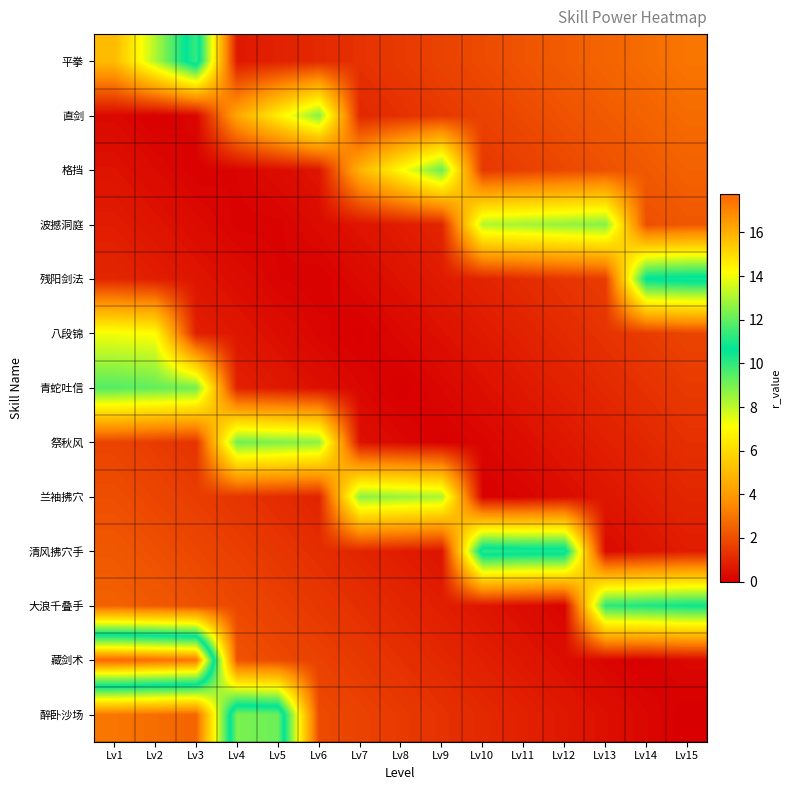

Reading left to right, transcribe all the data shown in this chart.

平拳: Lv1=5.0	Lv2=8.2	Lv3=11.4	Lv4=0.6	Lv5=0.9	Lv6=1.1	Lv7=1.3	Lv8=1.5	Lv9=1.7	Lv10=1.9	Lv11=2.1	Lv12=2.4	Lv13=2.6	Lv14=2.8	Lv15=3.0
直剑: Lv1=0.2	Lv2=0.0	Lv3=0.2	Lv4=4.4	Lv5=6.6	Lv6=8.8	Lv7=1.0	Lv8=1.2	Lv9=1.5	Lv10=1.7	Lv11=1.9	Lv12=2.1	Lv13=2.3	Lv14=2.5	Lv15=2.8
格挡: Lv1=0.5	Lv2=0.3	Lv3=0.1	Lv4=0.1	Lv5=0.4	Lv6=0.6	Lv7=4.8	Lv8=7.0	Lv9=9.2	Lv10=1.4	Lv11=1.6	Lv12=1.9	Lv13=2.1	Lv14=2.3	Lv15=2.5
波撼洞庭: Lv1=0.8	Lv2=0.5	Lv3=0.3	Lv4=0.1	Lv5=0.1	Lv6=0.3	Lv7=0.5	Lv8=0.8	Lv9=1.0	Lv10=8.2	Lv11=8.4	Lv12=8.6	Lv13=8.8	Lv14=2.0	Lv15=2.2
残阳剑法: Lv1=1.0	Lv2=0.8	Lv3=0.6	Lv4=0.4	Lv5=0.1	Lv6=0.1	Lv7=0.3	Lv8=0.5	Lv9=0.7	Lv10=0.9	Lv11=1.1	Lv12=1.4	Lv13=1.6	Lv14=10.8	Lv15=11.0
八段锦: Lv1=7.2	Lv2=7.0	Lv3=0.8	Lv4=0.6	Lv5=0.4	Lv6=0.2	Lv7=0.0	Lv8=0.2	Lv9=0.5	Lv10=0.7	Lv11=0.9	Lv12=1.1	Lv13=1.3	Lv14=1.5	Lv15=1.7
青蛇吐信: Lv1=9.5	Lv2=9.3	Lv3=9.1	Lv4=0.9	Lv5=0.6	Lv6=0.4	Lv7=0.2	Lv8=0.0	Lv9=0.2	Lv10=0.4	Lv11=0.6	Lv12=0.9	Lv13=1.1	Lv14=1.3	Lv15=1.5
祭秋风: Lv1=1.8	Lv2=1.5	Lv3=1.3	Lv4=9.1	Lv5=8.9	Lv6=8.7	Lv7=0.5	Lv8=0.3	Lv9=0.0	Lv10=0.2	Lv11=0.4	Lv12=0.6	Lv13=0.8	Lv14=1.0	Lv15=1.2
兰袖拂穴: Lv1=2.0	Lv2=1.8	Lv3=1.6	Lv4=1.4	Lv5=1.1	Lv6=0.9	Lv7=8.7	Lv8=8.5	Lv9=8.3	Lv10=0.1	Lv11=0.1	Lv12=0.4	Lv13=0.6	Lv14=0.8	Lv15=1.0
清风拂穴手: Lv1=2.2	Lv2=2.0	Lv3=1.8	Lv4=1.6	Lv5=1.4	Lv6=1.2	Lv7=1.0	Lv8=0.8	Lv9=0.5	Lv10=11.3	Lv11=11.1	Lv12=11.1	Lv13=0.3	Lv14=0.5	Lv15=0.8
大浪千叠手: Lv1=2.5	Lv2=2.3	Lv3=2.1	Lv4=1.9	Lv5=1.6	Lv6=1.4	Lv7=1.2	Lv8=1.0	Lv9=0.8	Lv10=0.6	Lv11=0.4	Lv12=0.1	Lv13=10.1	Lv14=10.3	Lv15=10.5
藏剑术: Lv1=17.8	Lv2=17.5	Lv3=17.3	Lv4=2.1	Lv5=1.9	Lv6=1.7	Lv7=1.5	Lv8=1.2	Lv9=1.0	Lv10=0.8	Lv11=0.6	Lv12=0.4	Lv13=0.2	Lv14=0.0	Lv15=0.3
醉卧沙场: Lv1=3.0	Lv2=2.8	Lv3=2.6	Lv4=12.4	Lv5=12.1	Lv6=1.9	Lv7=1.7	Lv8=1.5	Lv9=1.3	Lv10=1.1	Lv11=0.9	Lv12=0.6	Lv13=0.4	Lv14=0.2	Lv15=0.0